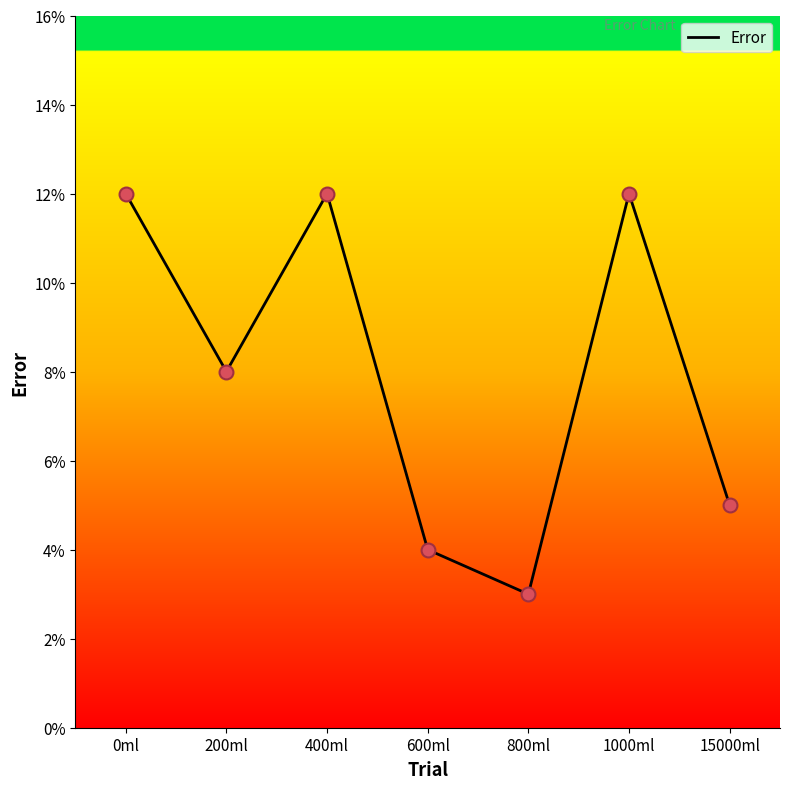

What is the change in value from 0ml to 600ml?

-0.1